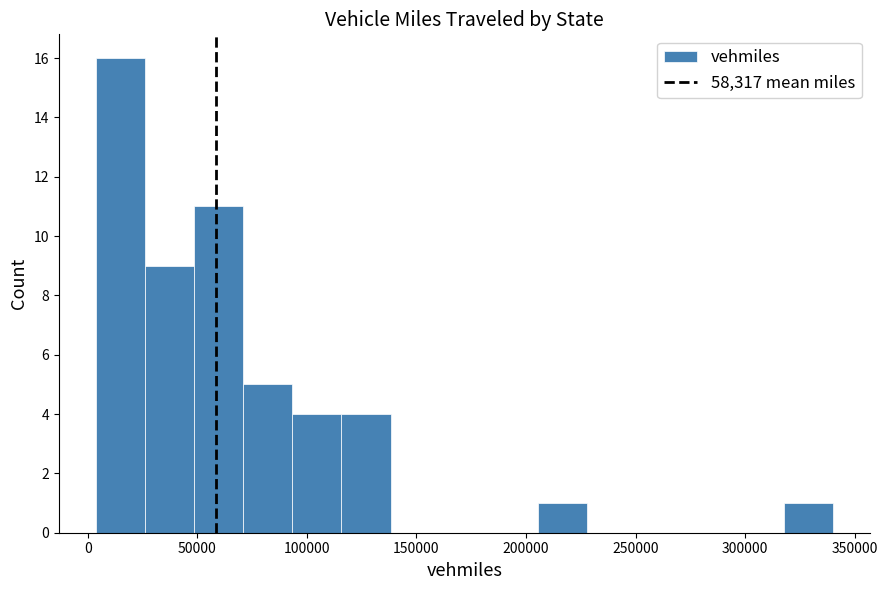

Reading left to right, list every bar in this chart as the range it spans on the x-axis followed by its height. Neither the bar edges nor the heights are printed on the chart, so give them approximately, as read against the axes.

5000 to 25000: 16
25000 to 50000: 9
50000 to 70000: 11
70000 to 95000: 5
95000 to 115000: 4
115000 to 140000: 4
140000 to 160000: 0
160000 to 185000: 0
185000 to 205000: 0
205000 to 230000: 1
230000 to 250000: 0
250000 to 275000: 0
275000 to 295000: 0
295000 to 320000: 0
320000 to 340000: 1